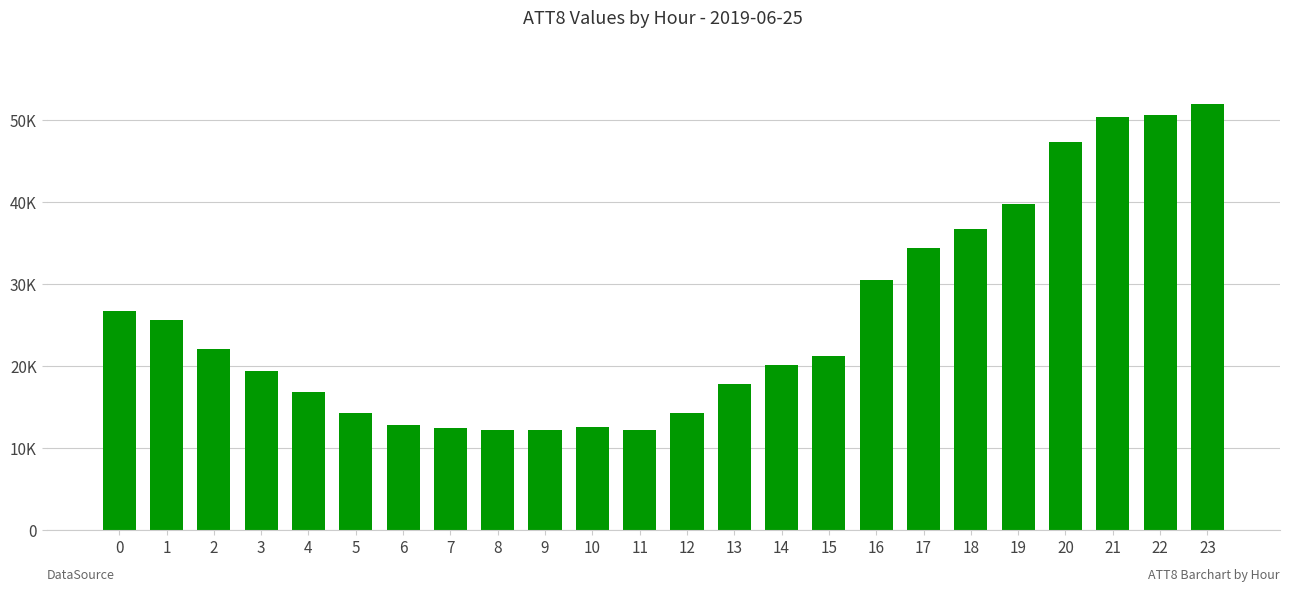

What is the maximum value shown in the chart?

51900